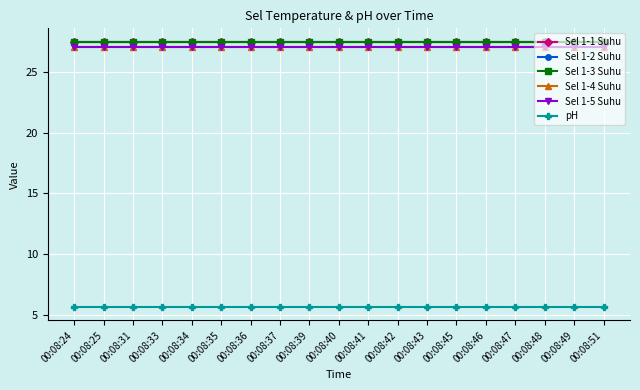

What is the lowest value of the Sel 1-4 Suhu series?

27.1